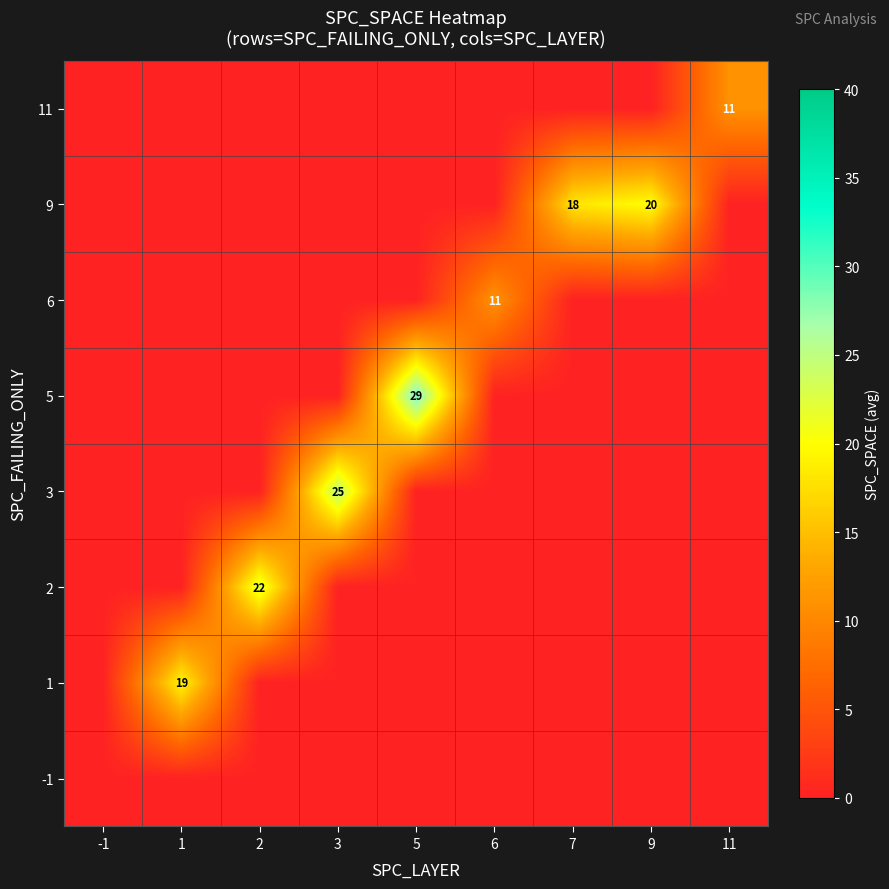

At which category does the chart reach its minimum across all series?

-1